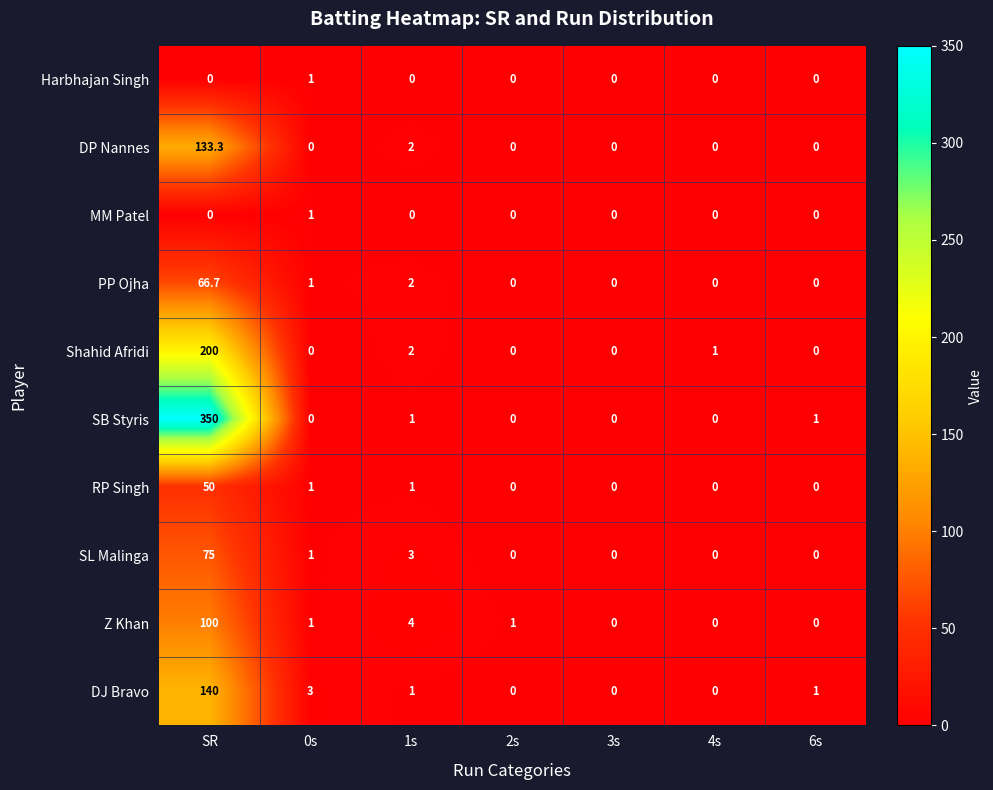

Count the number of categories in the chart.

7